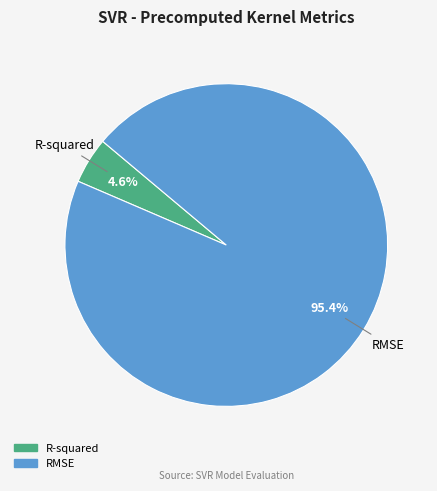

To the nearest percent, what is the difference between the largest and smallest slice percentages?

91%